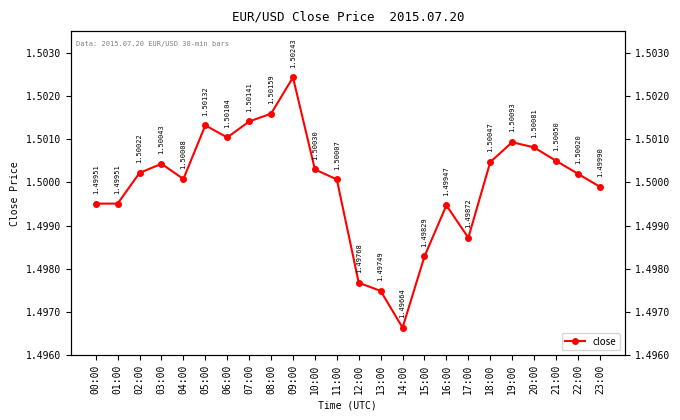

True or false: there are more than 2 points higher than both neighbors.

True